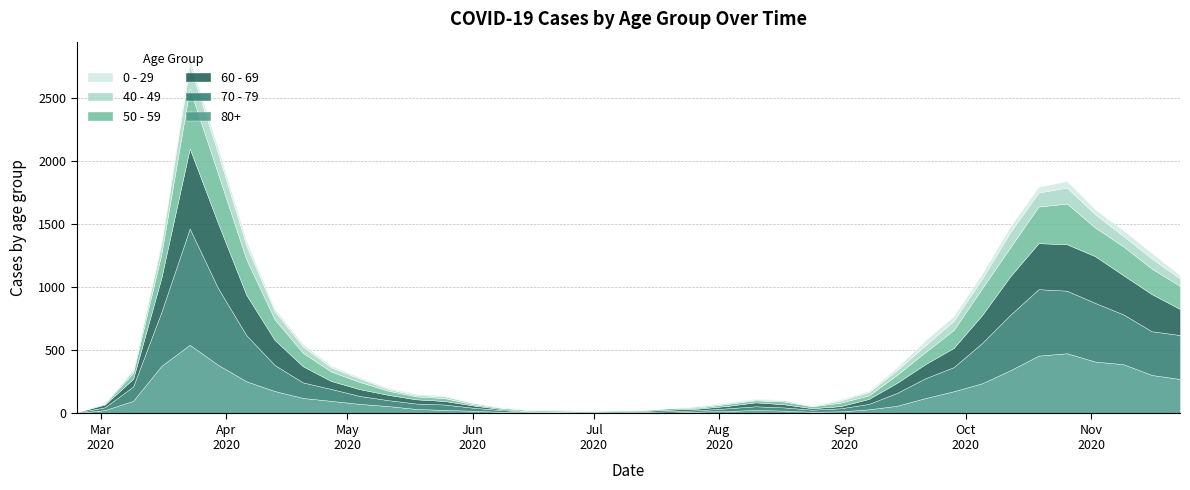

True or false: 40 - 49 and 70 - 79 intersect in this chart.

False